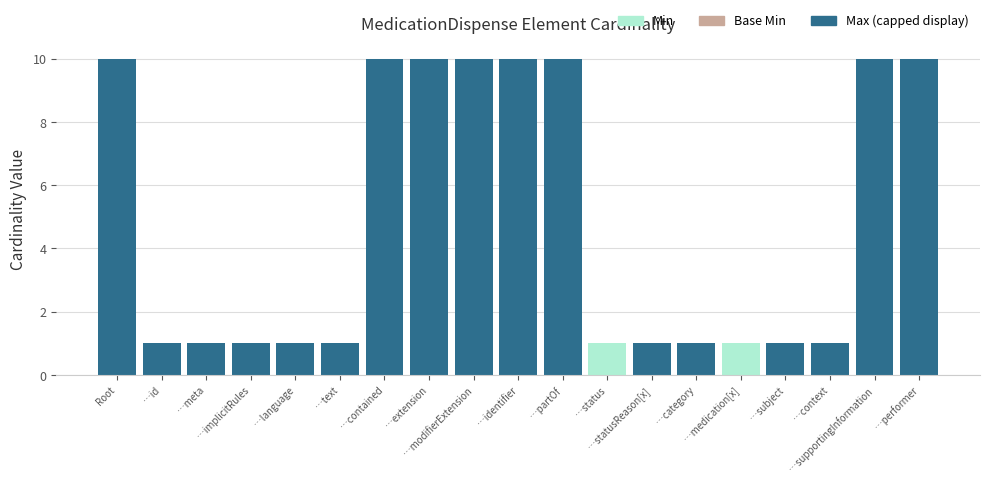

How many bars are there in each group?

3